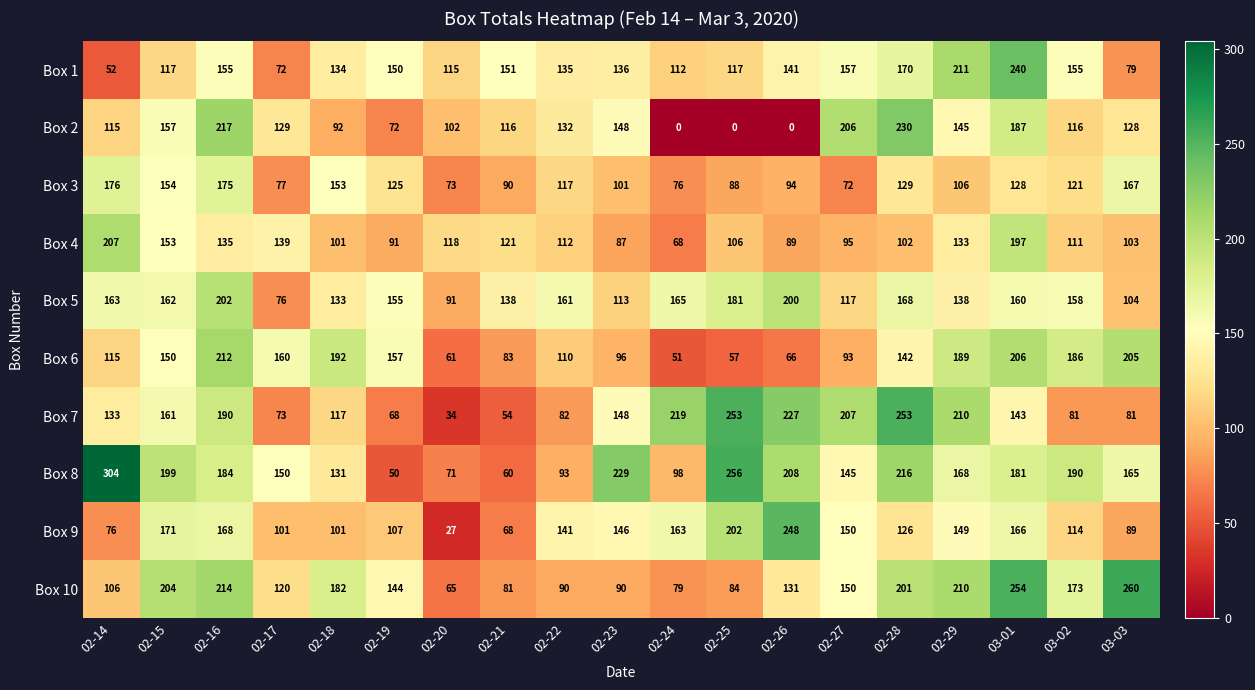

What is the difference between the highest and lowest values at 02-24?

219